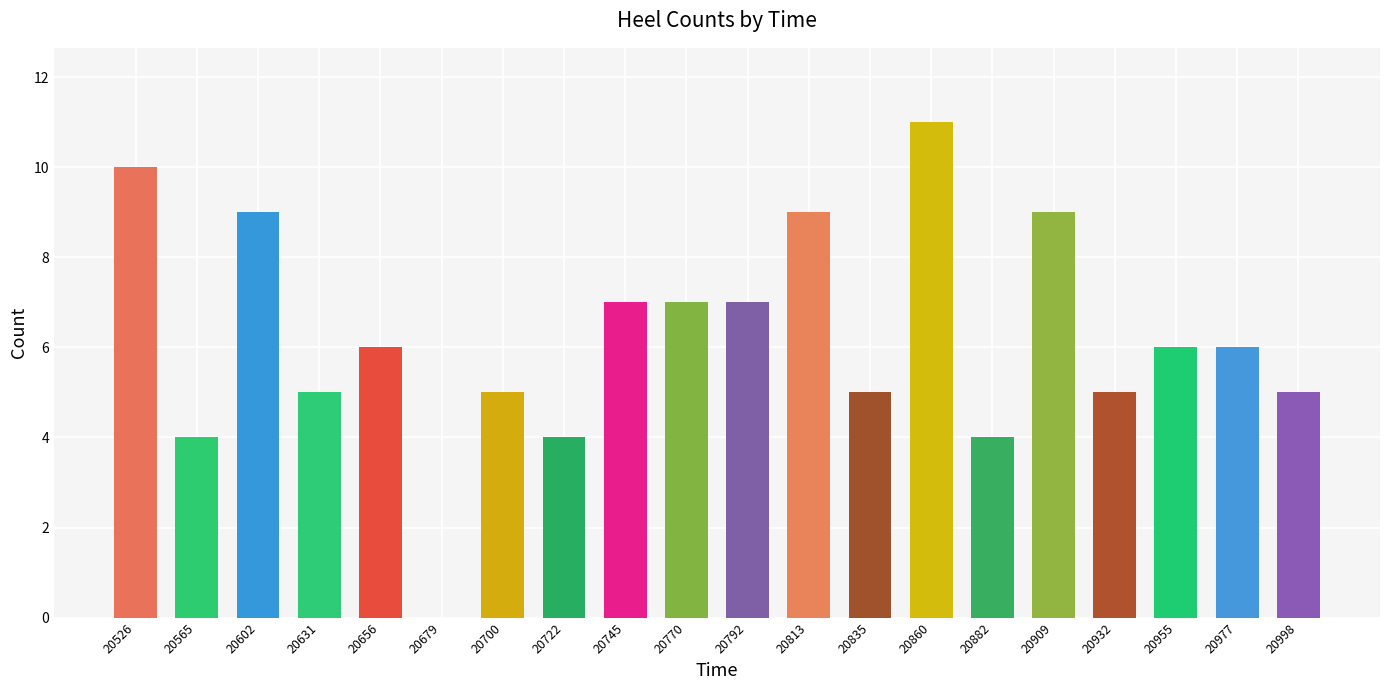

Reading left to right, transcribe all the data shown in this chart.

10	4	9	5	6	0	5	4	7	7	7	9	5	11	4	9	5	6	6	5